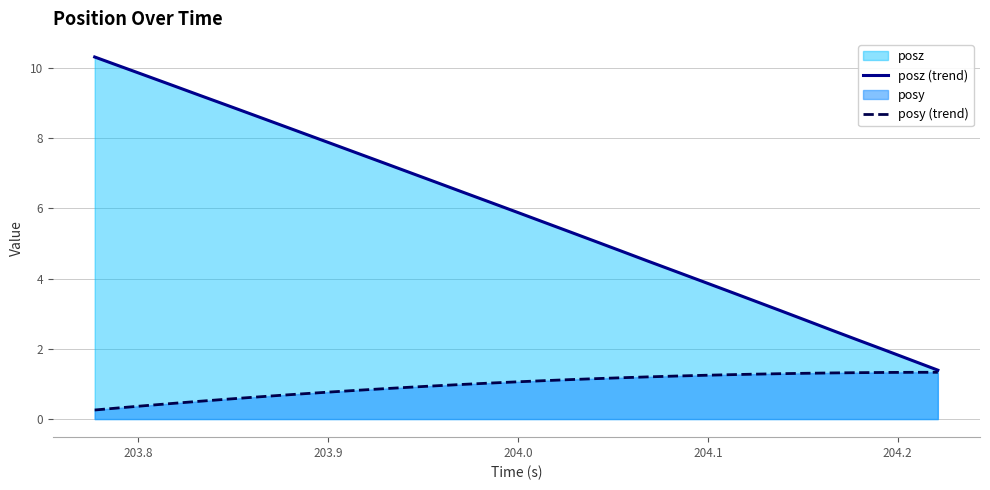

What is the minimum value shown in the chart?

0.3